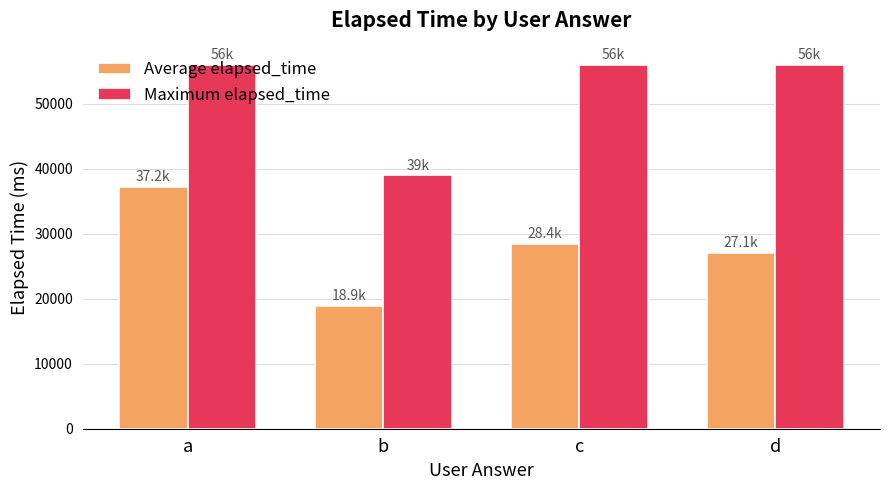

Rank the series by their maximum value, from highest to lowest.

Maximum elapsed_time, Average elapsed_time